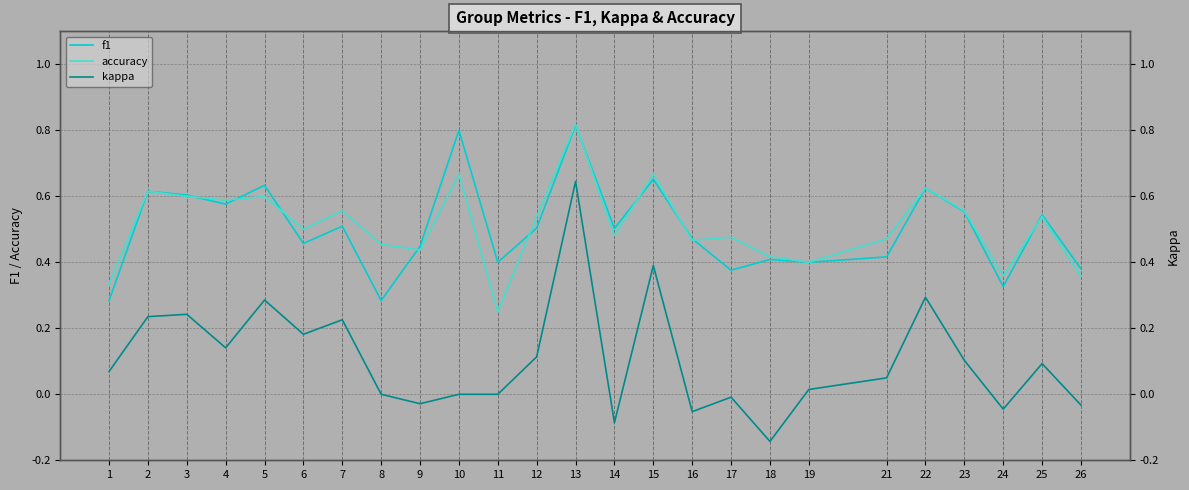

In accuracy, how many points are lower than both neighbors (excluding endpoints)?

8